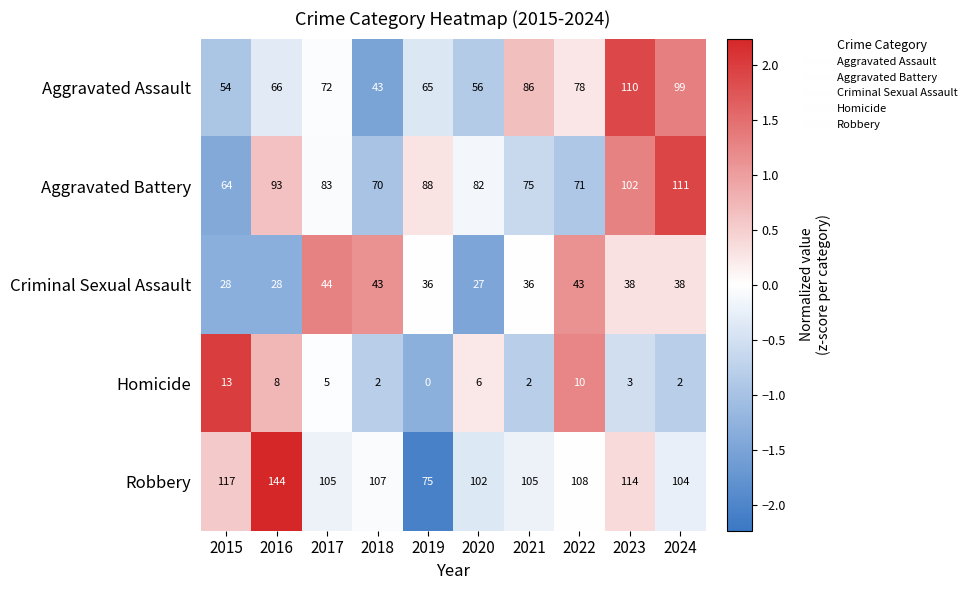

What is the difference between the maximum and minimum values in the Homicide series?

13